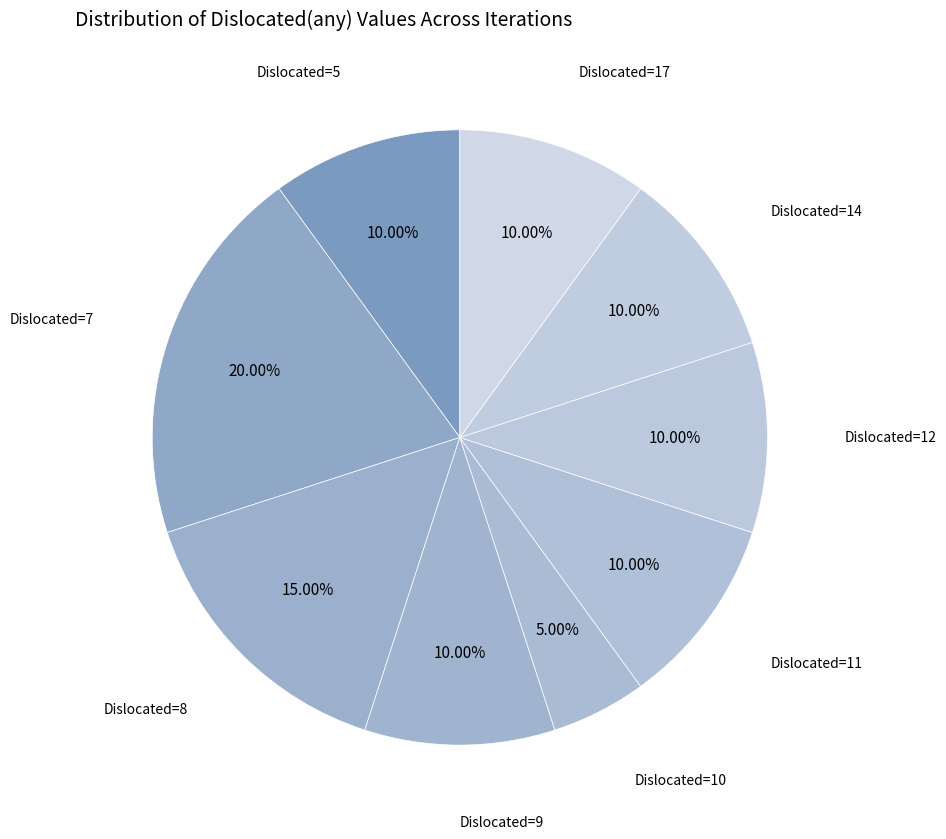

Combined, do Dislocated=12 and Dislocated=14 account for over 50%?

No